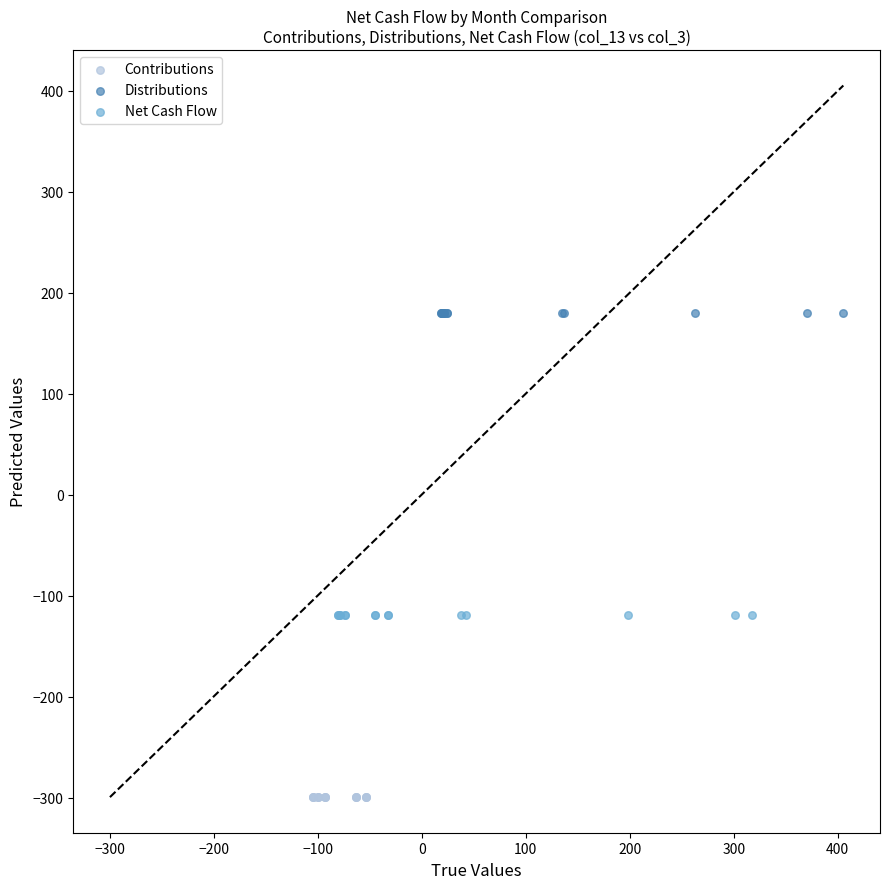

What are all the series names shown in the legend?

Contributions, Distributions, Net Cash Flow